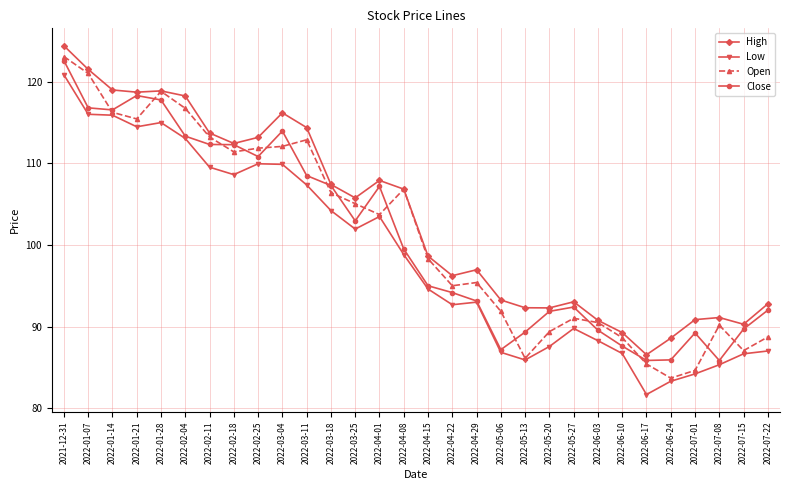

How many distinct data groups are displayed?

4